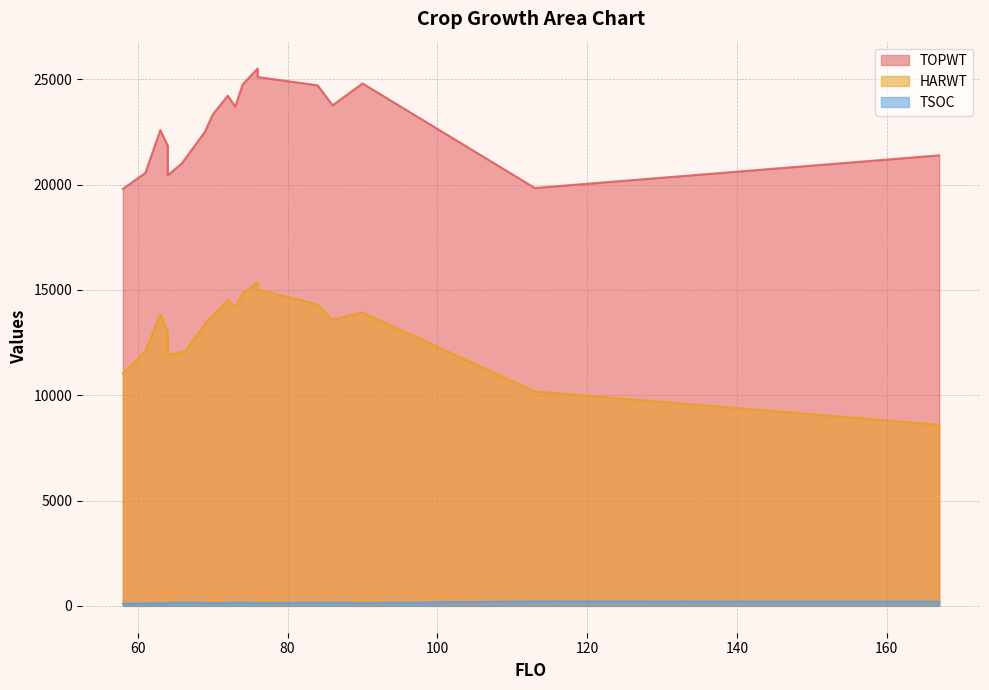

In TSOC, how many points are higher than both neighbors (excluding endpoints)?

5